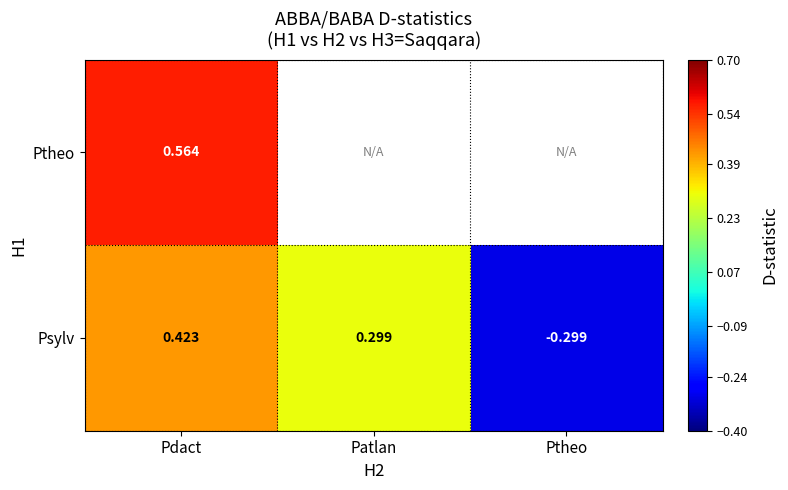

Rank the series at Pdact from highest to lowest value.

Ptheo, Psylv